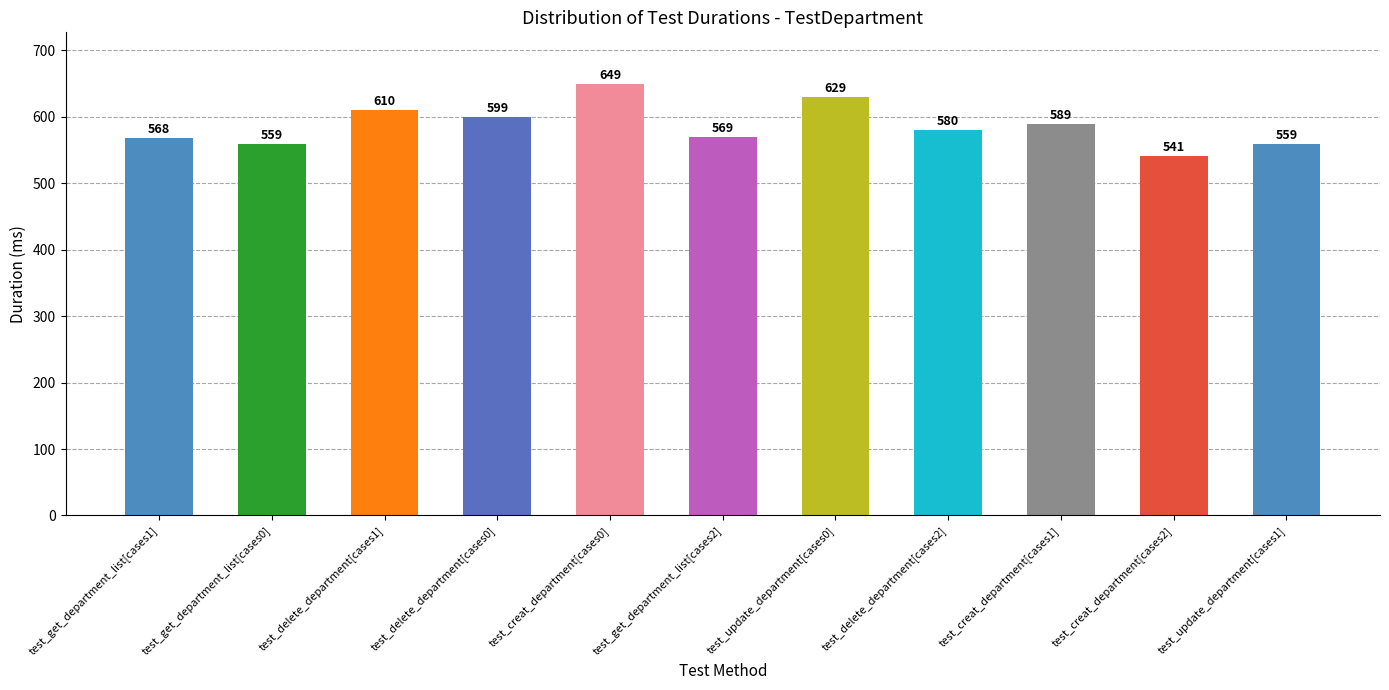

What is the label of the 2nd bar from the right?

test_creat_department[cases2]